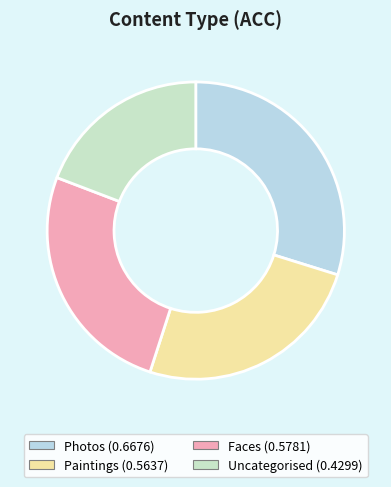

Which has a higher value, Faces or Photos?

Photos